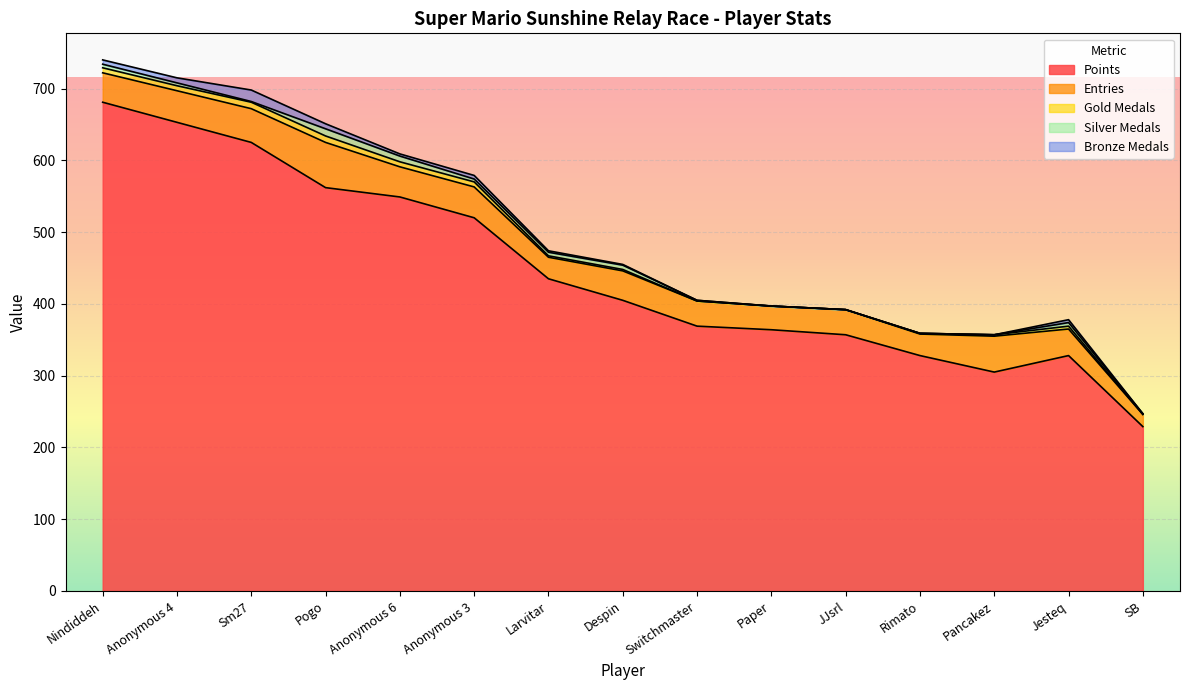

Which series has the largest range (max minus min)?

Points